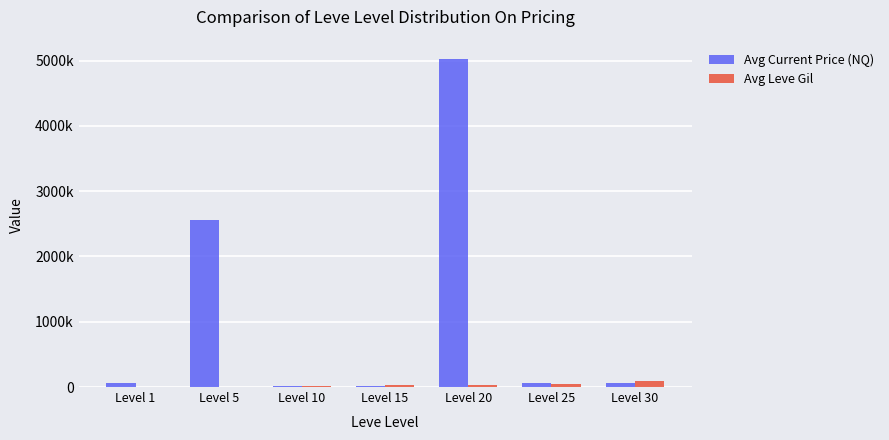

Which series has the largest total across all categories?

Avg Current Price (NQ)